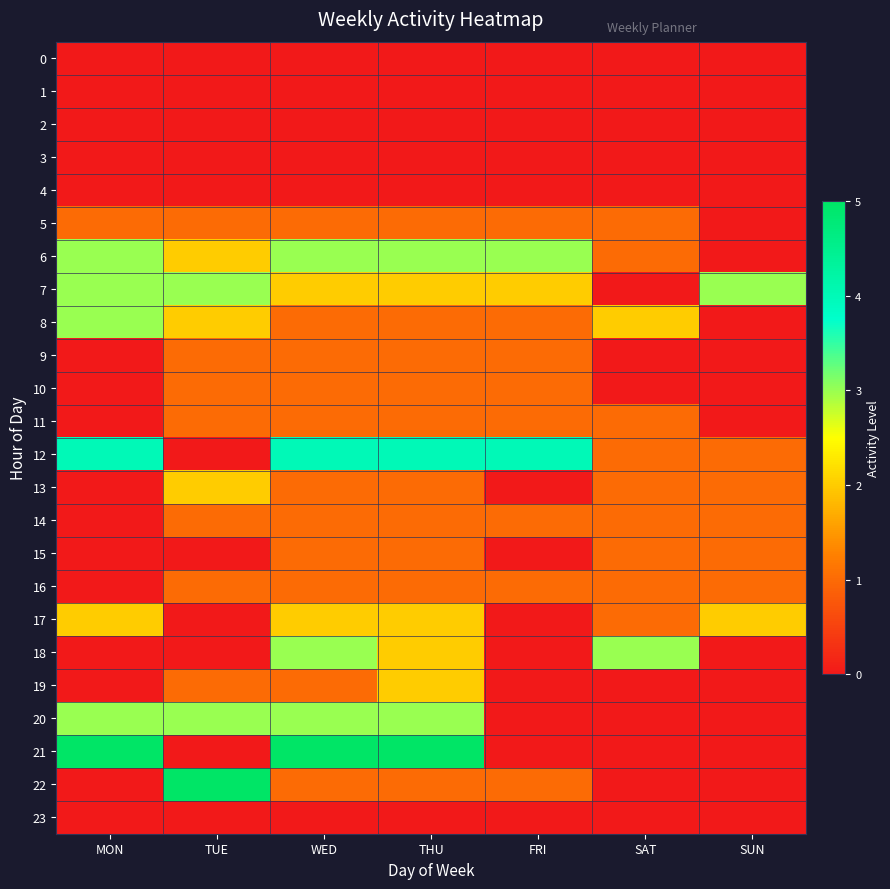

What is the difference between the highest and lowest values at THU?

5